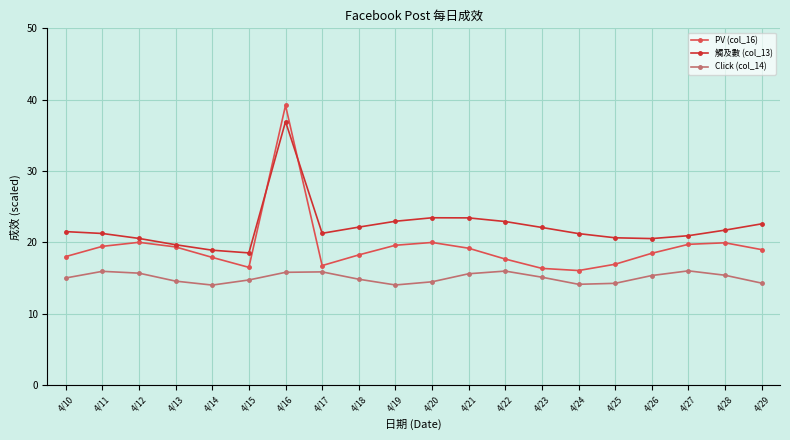

What is the spread (max minus min) of values at 4/12?

4.9